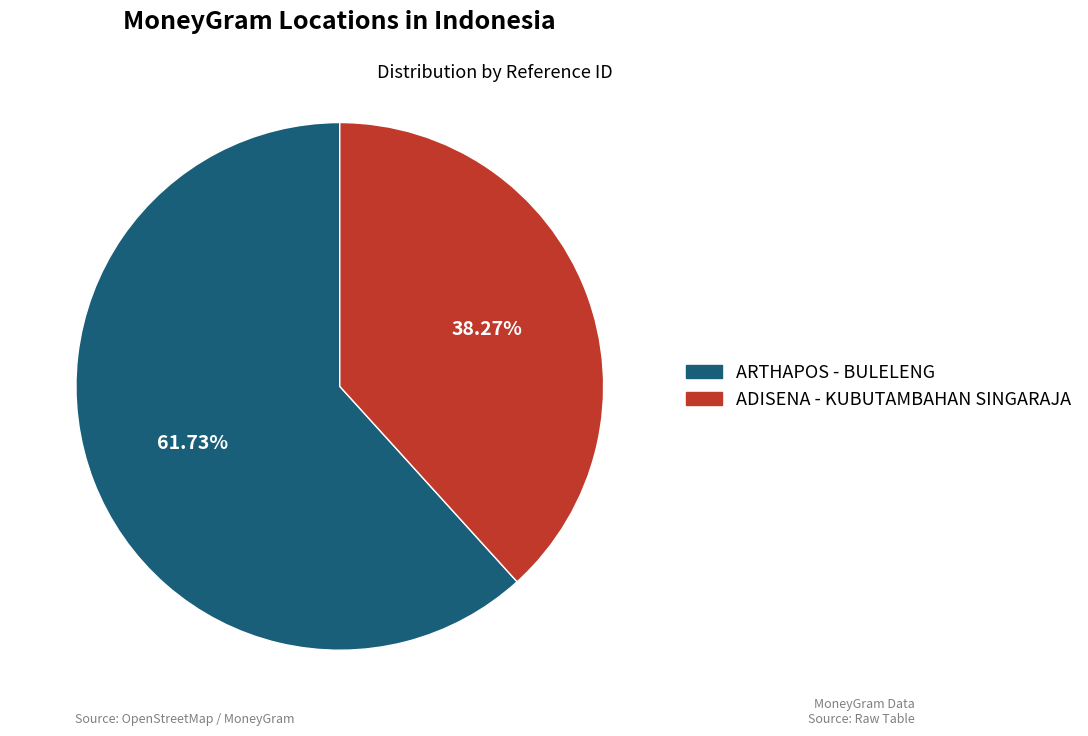

To the nearest percent, what portion does ARTHAPOS - BULELENG represent?

62%